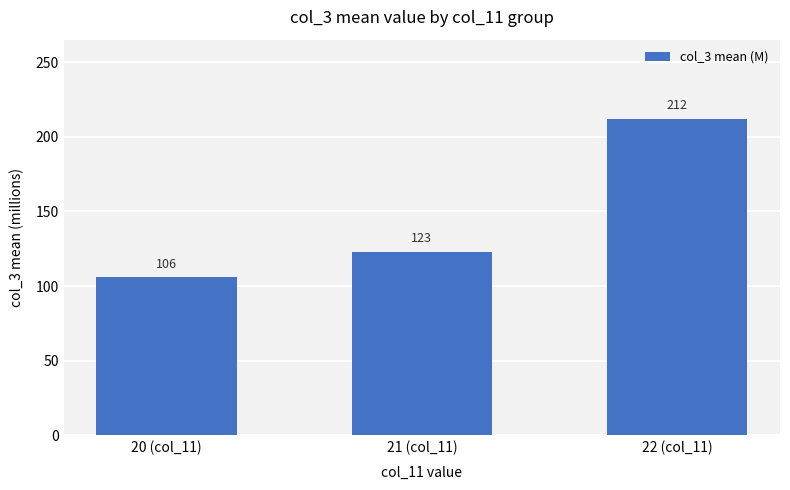

Rank the categories by value from lowest to highest.

20 (col_11), 21 (col_11), 22 (col_11)